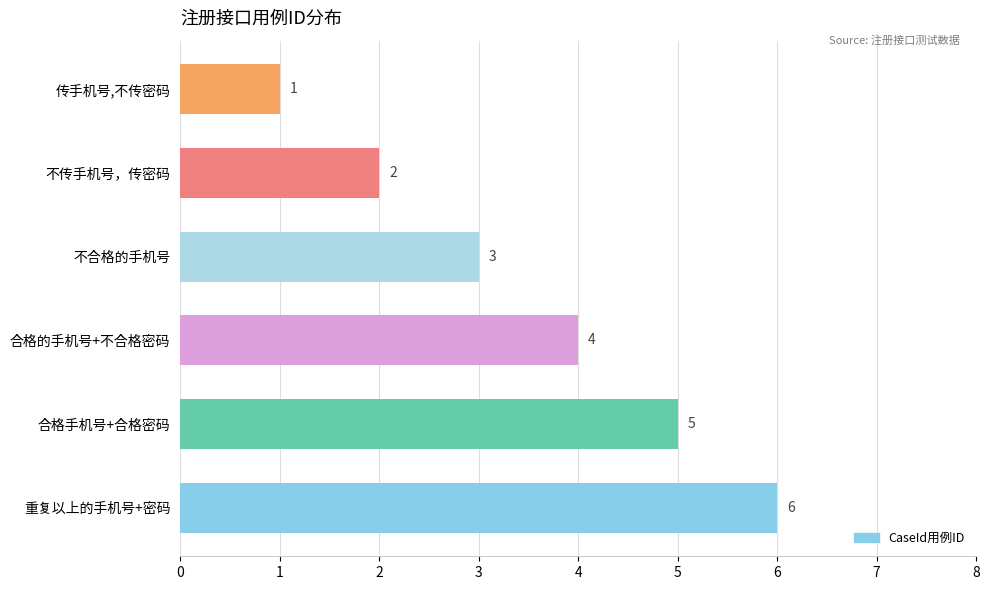

Which label corresponds to the largest value in the chart?

重复以上的手机号+密码